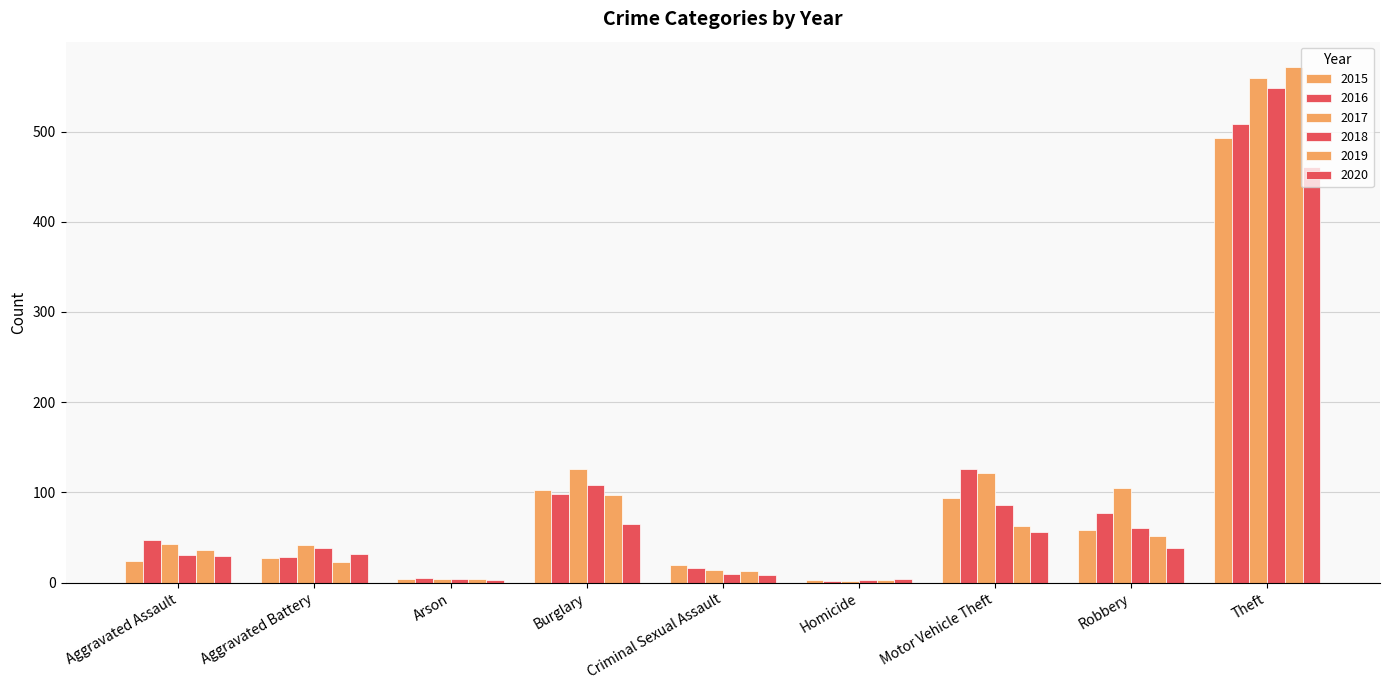

What is the sum of all 2015 values?

826